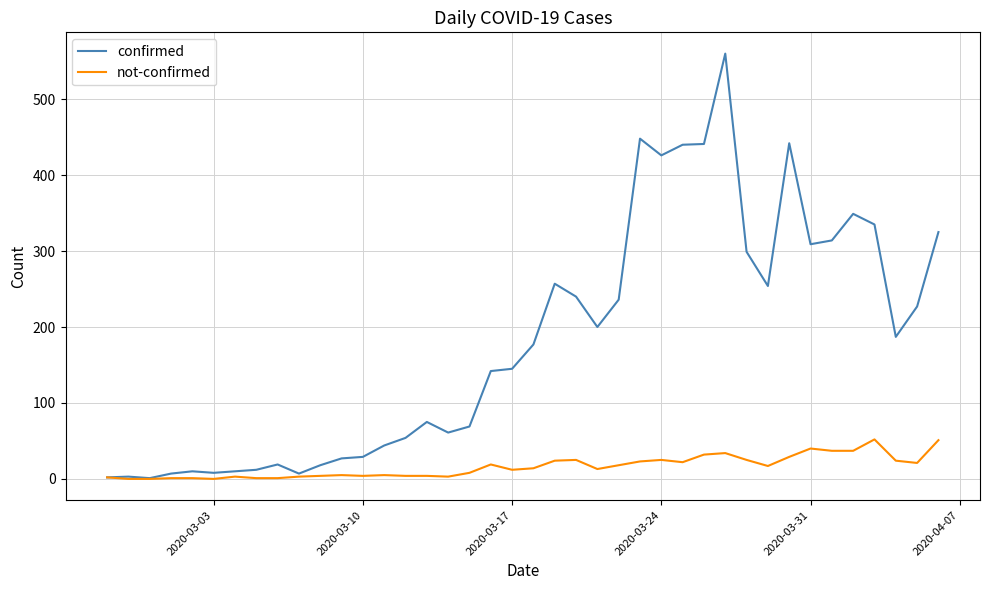

What is the difference between the maximum and minimum values in the not-confirmed series?

52